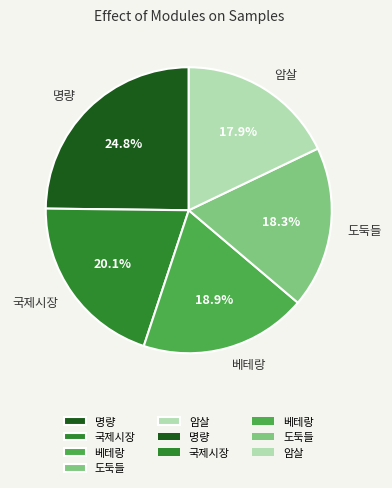

To the nearest percent, what portion does 도둑들 represent?

18%